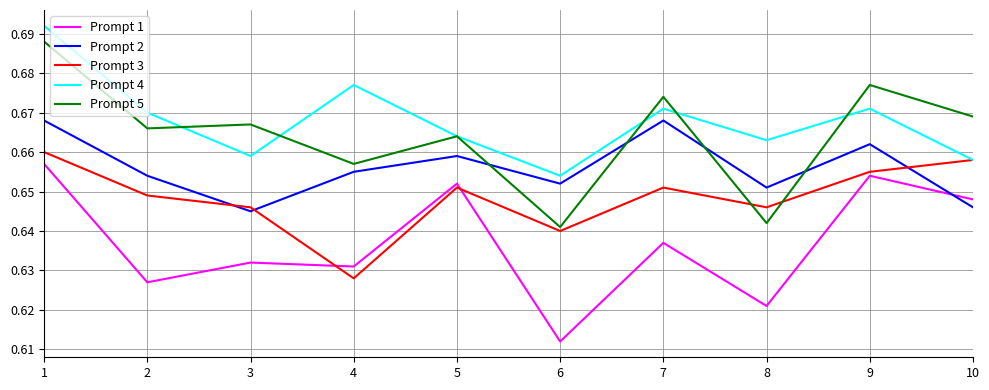

How many interior local valleys does the Prompt 4 series have?

3